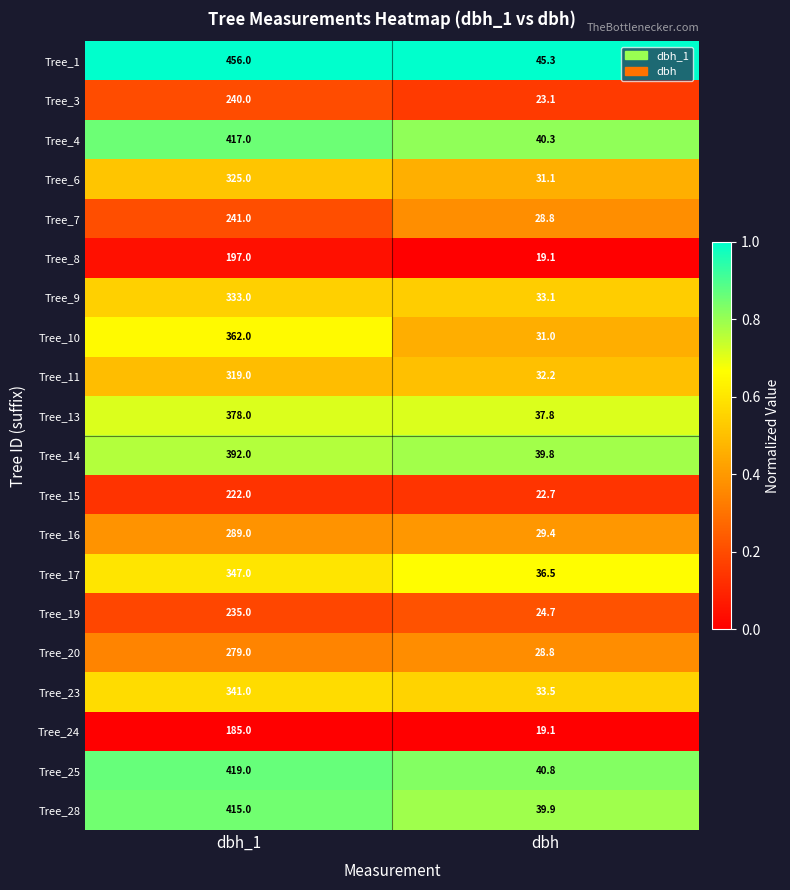

What is the spread (max minus min) of values at dbh_1?

271.0